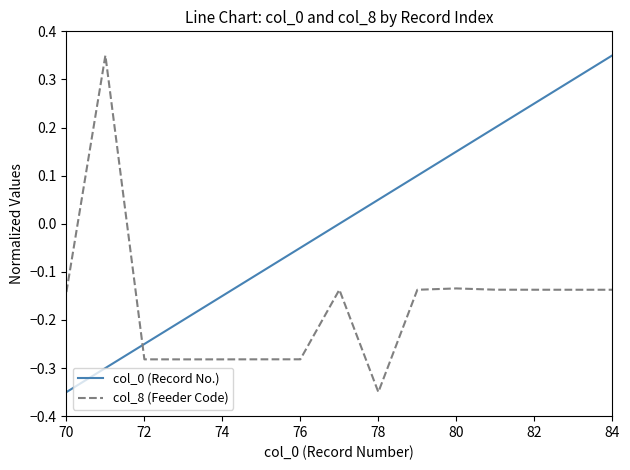

What is the difference between the maximum and minimum values in the col_0 (Record No.) series?

0.7